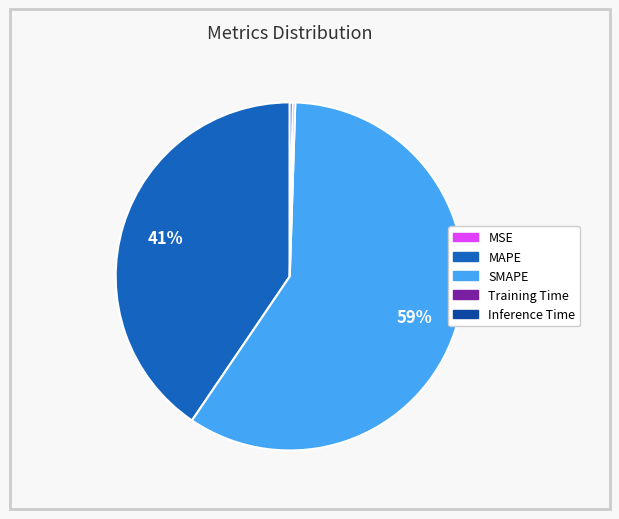

What is the largest slice in the pie chart?

SMAPE